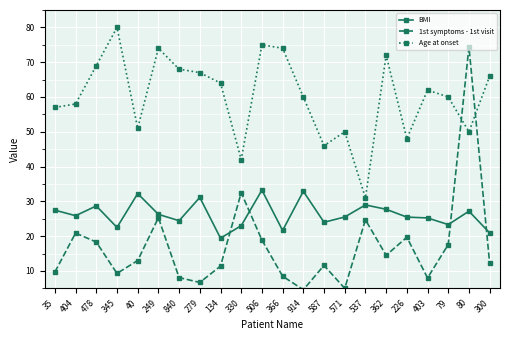

True or false: Age at onset and 1st symptoms - 1st visit cross at least once.

True